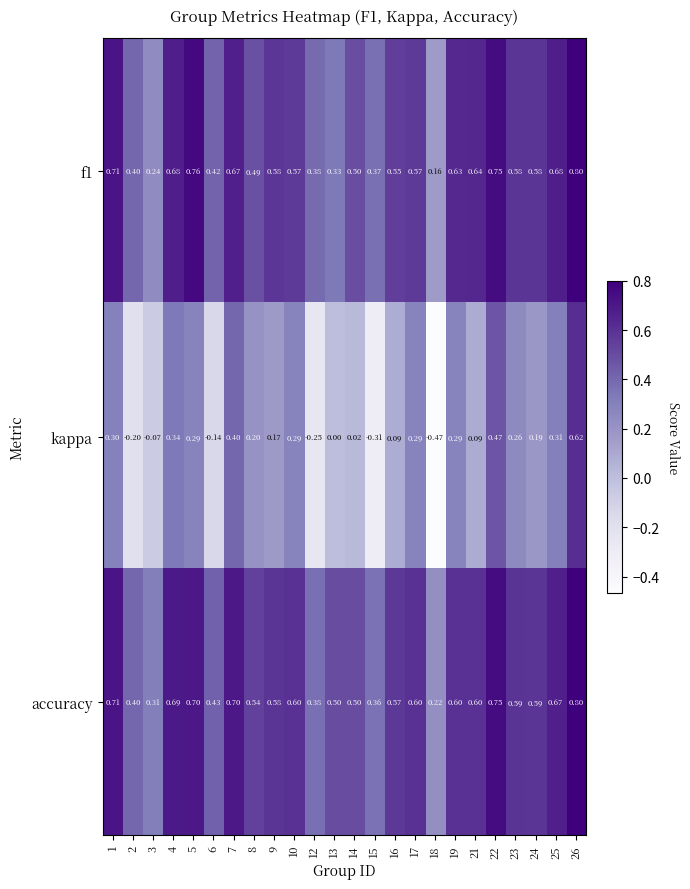

At how many categories does at least one series exceed 0?

24